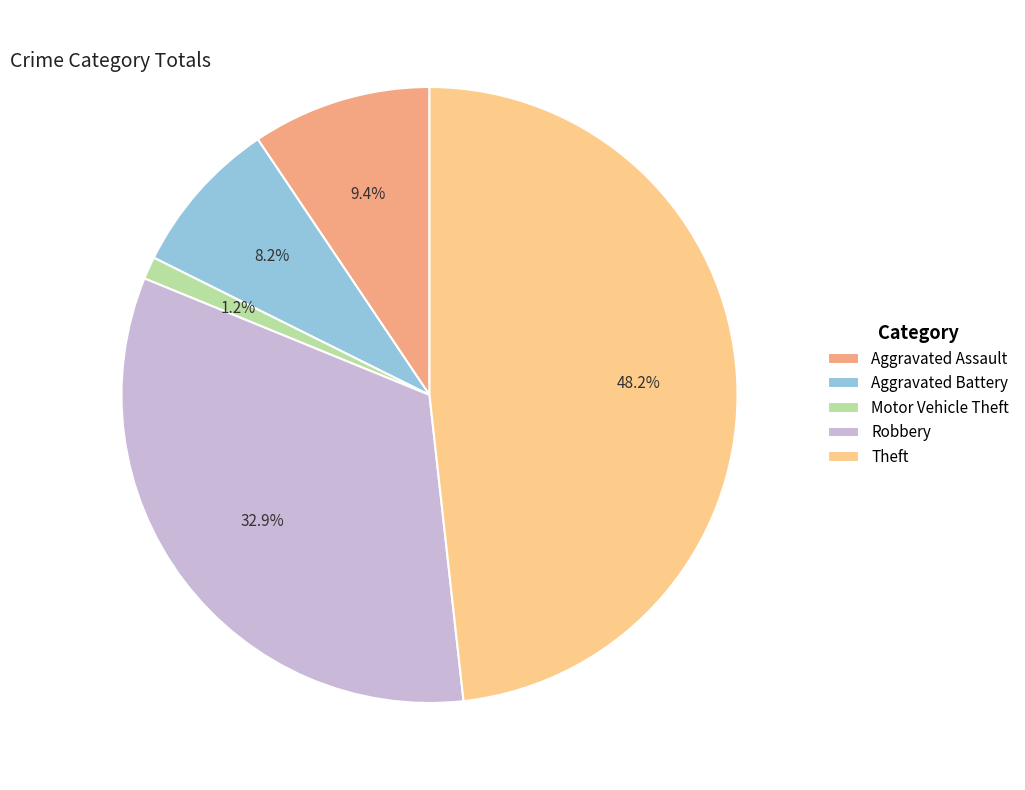

Does Aggravated Battery account for over 50% of the chart?

No